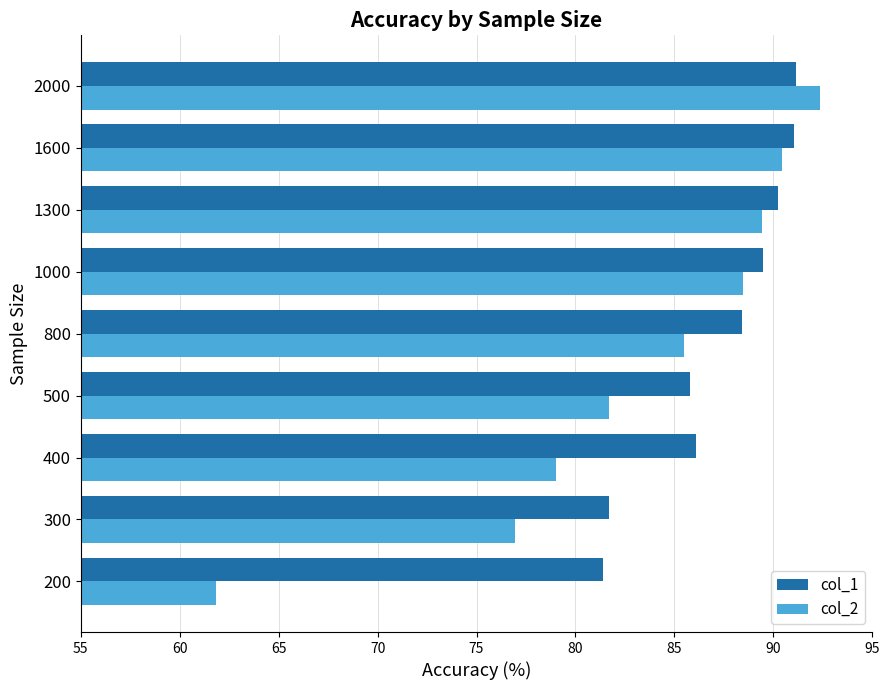

Between 300 and 1300, which series saw the biggest shift?

col_2